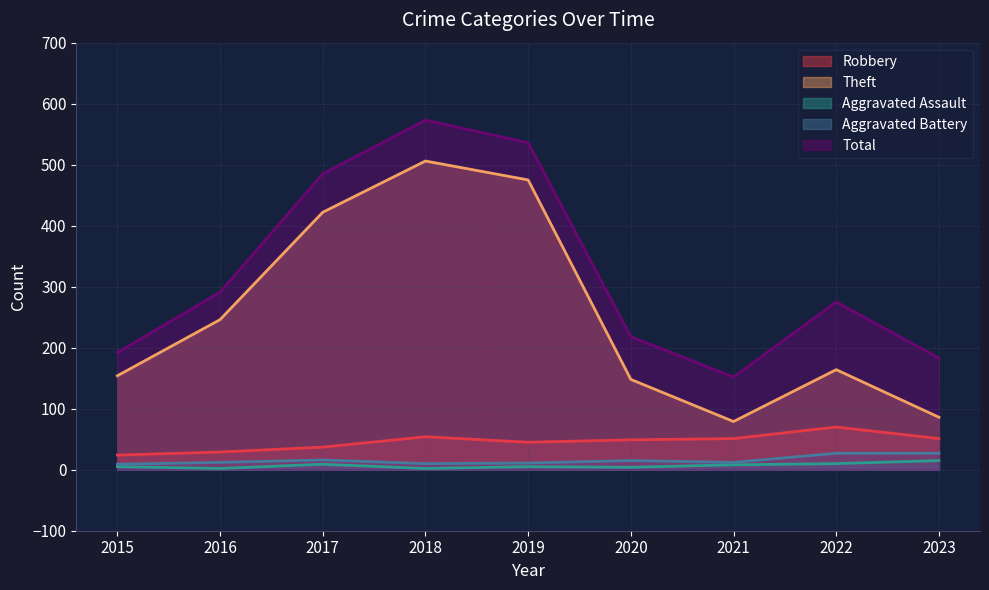

The Total series shows 94 at 2015. True or false?

False